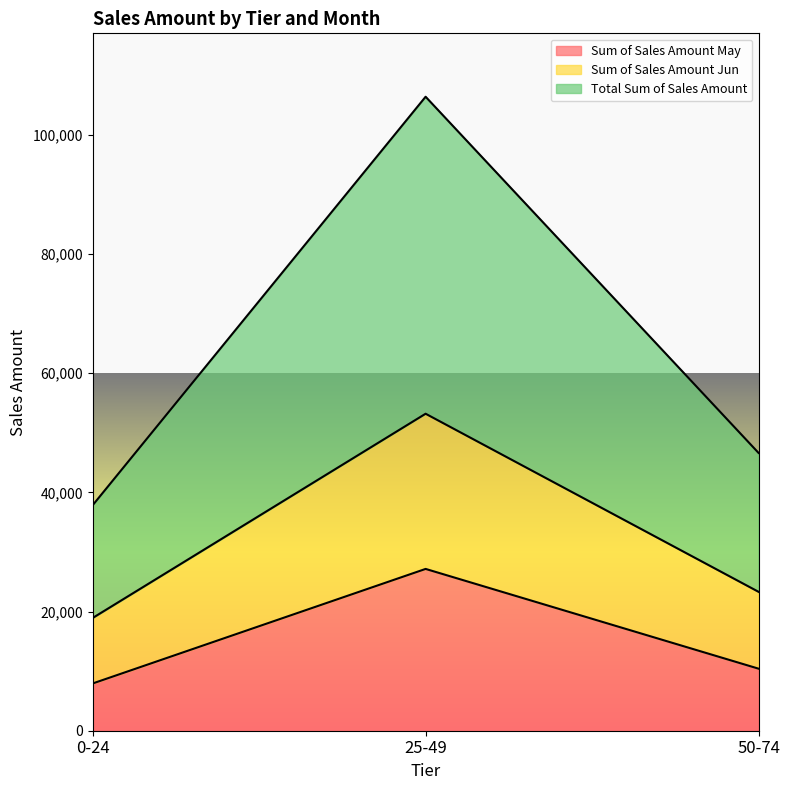

Does the chart display data point markers on the line(s)?

No